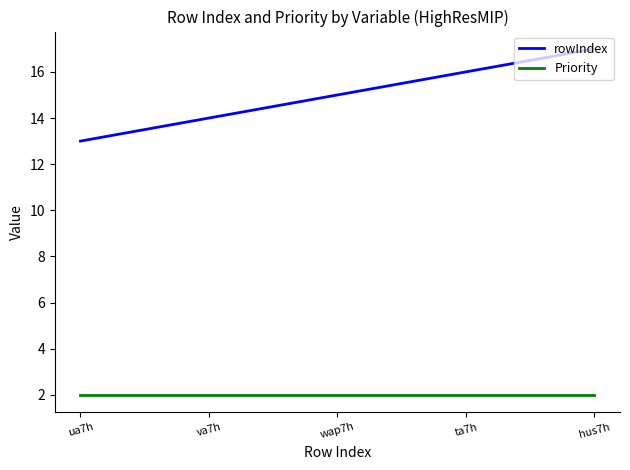

What is the difference between the second highest and second lowest values in the rowIndex series?

2